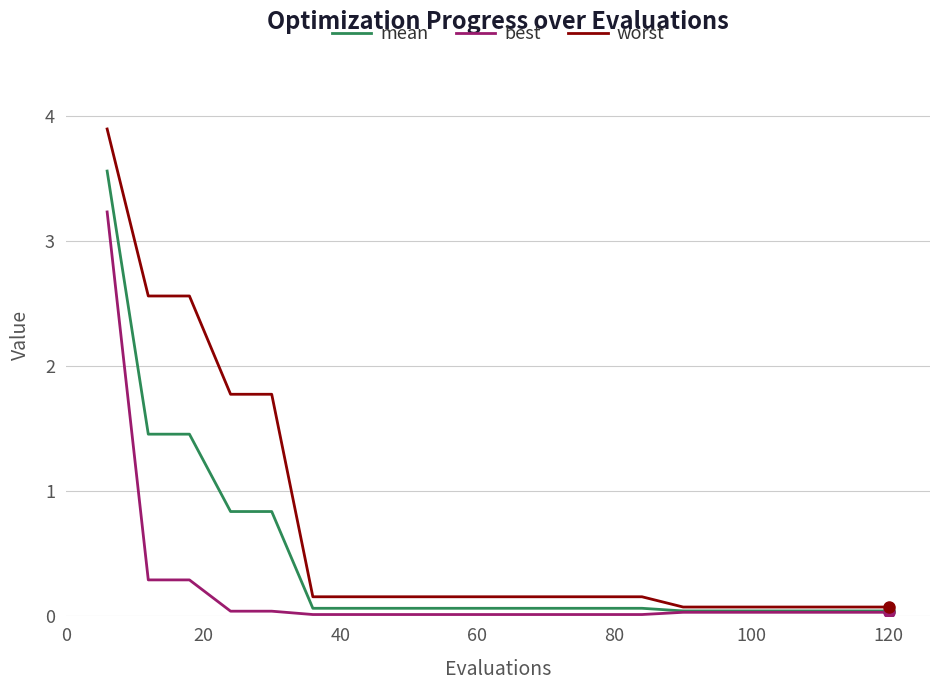

Which series has the largest total across all categories?

worst